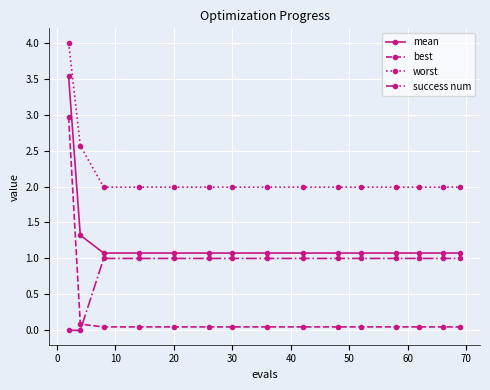

What is the maximum value shown in the chart?

4.0